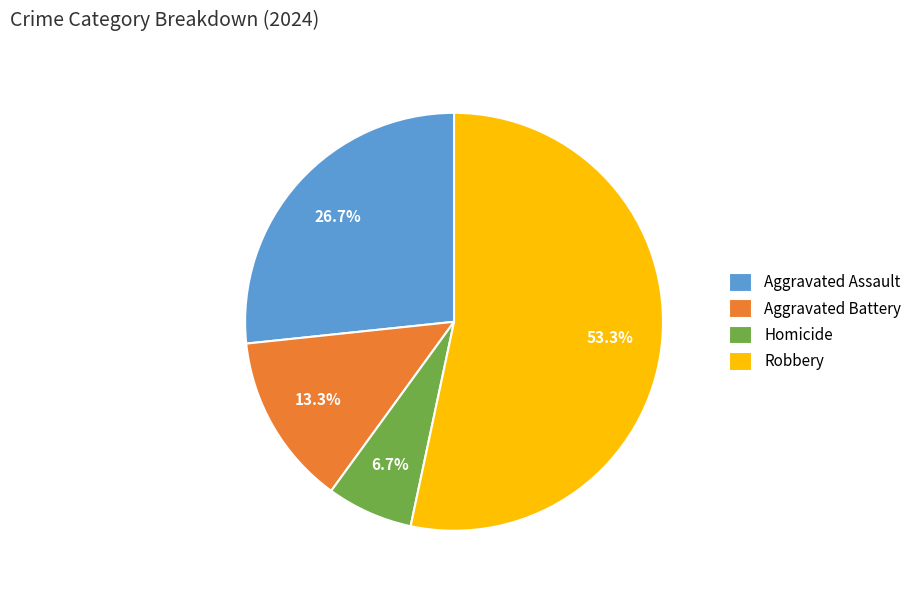

To the nearest percent, what percentage of the pie is Robbery?

53%